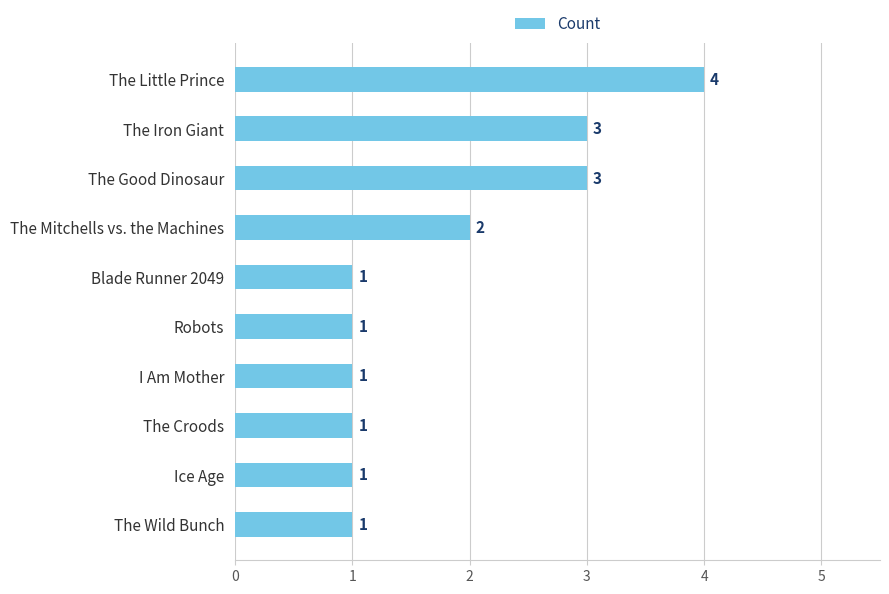

What is the label of the 8th bar from the top?

The Croods